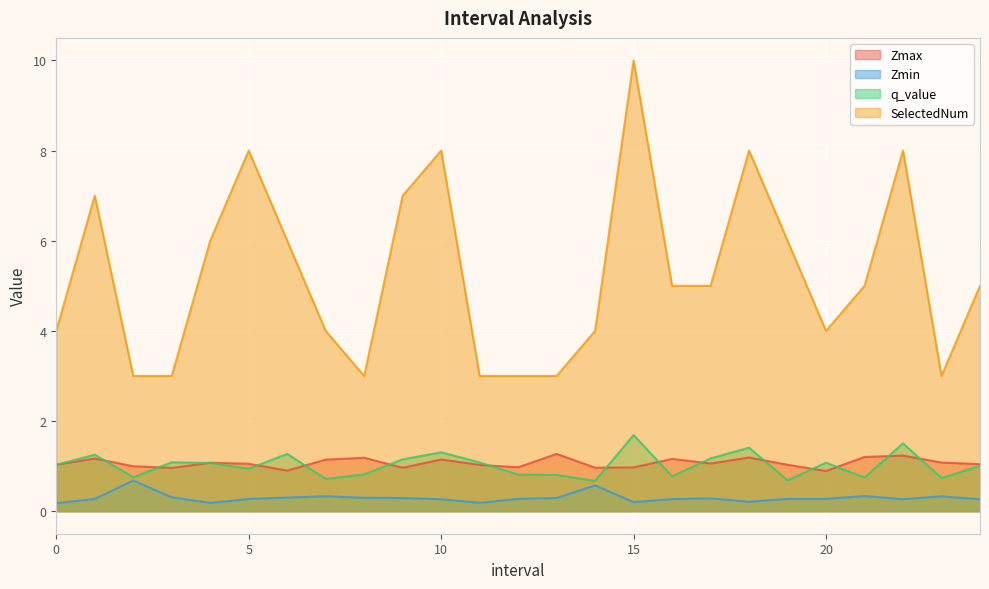

Rank the series at 6.0 from lowest to highest value.

Zmin, Zmax, q_value, SelectedNum